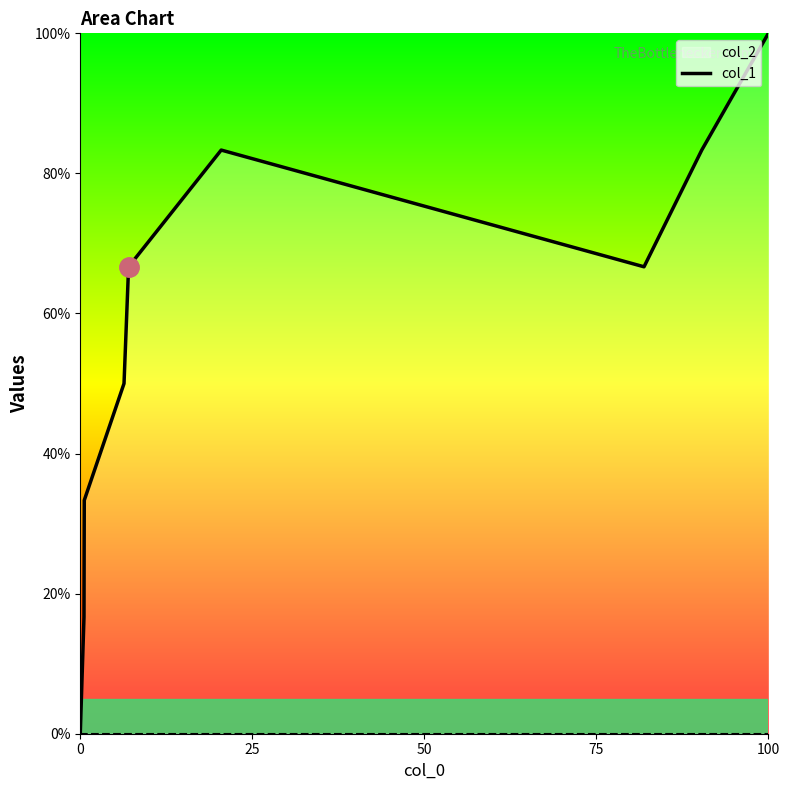

What is the difference between the maximum and minimum values?

100.0